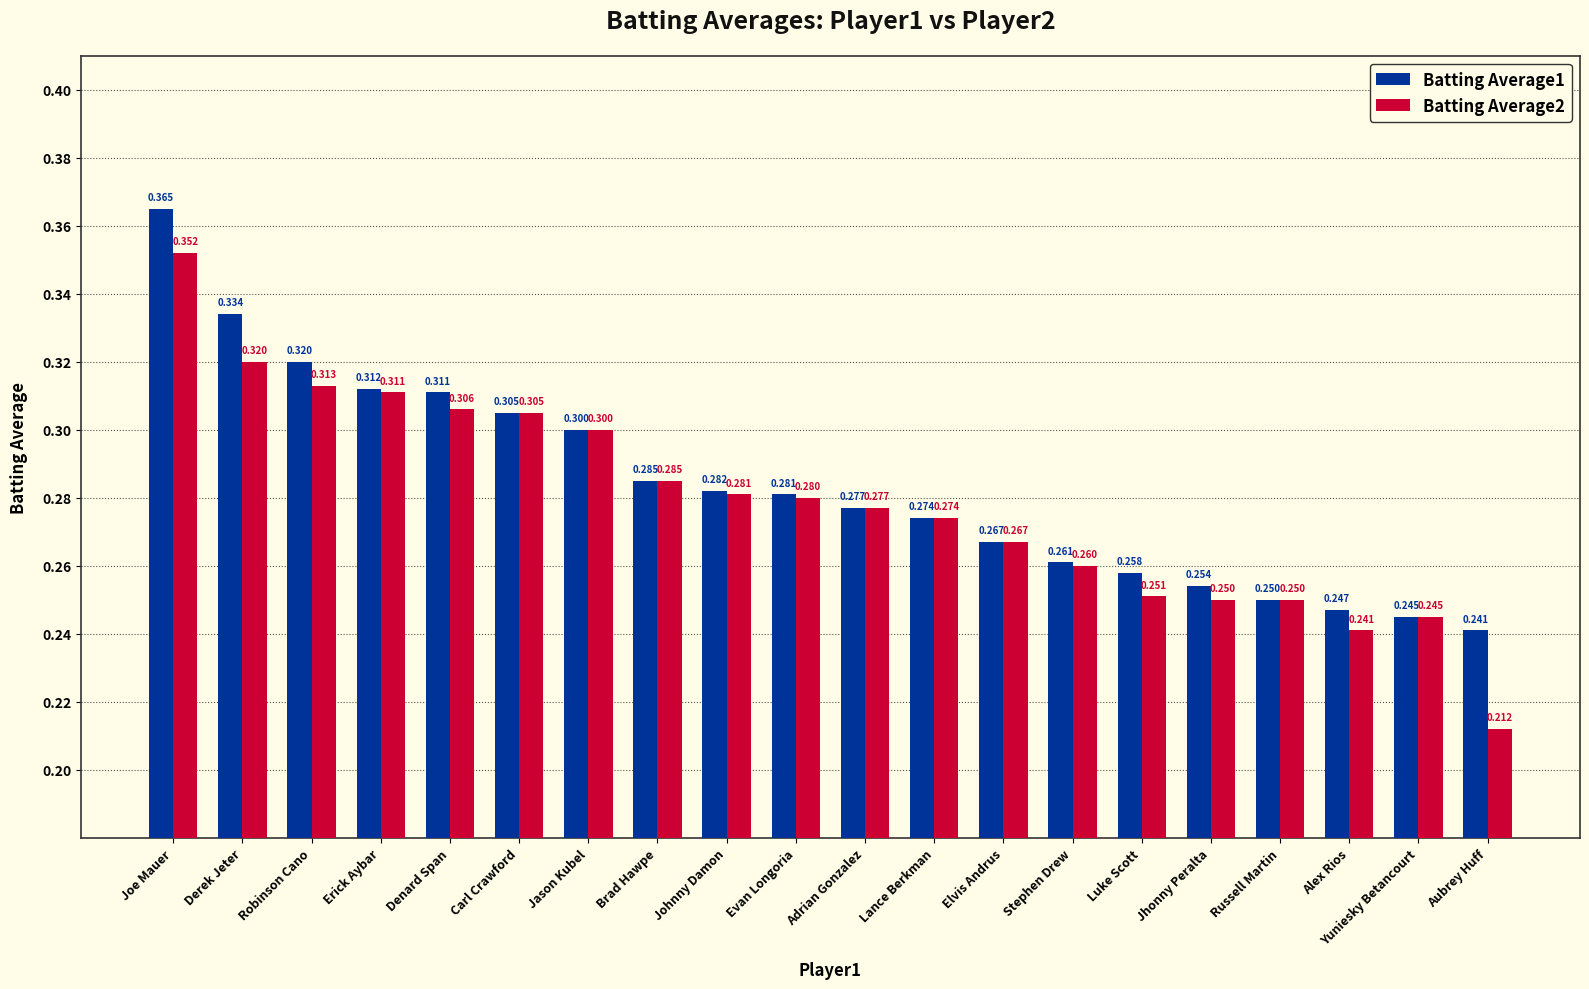

What is the difference between the maximum and minimum values in the Batting Average1 series?

0.1